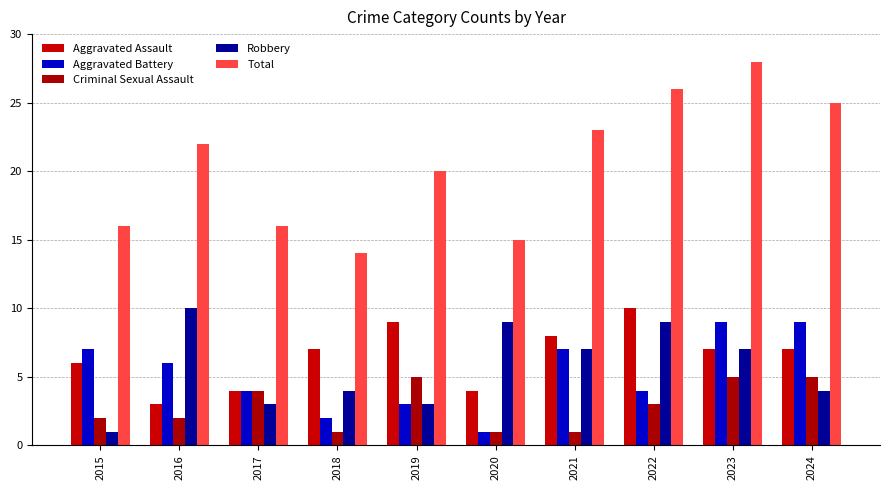

Which series has the widest spread of values?

Total